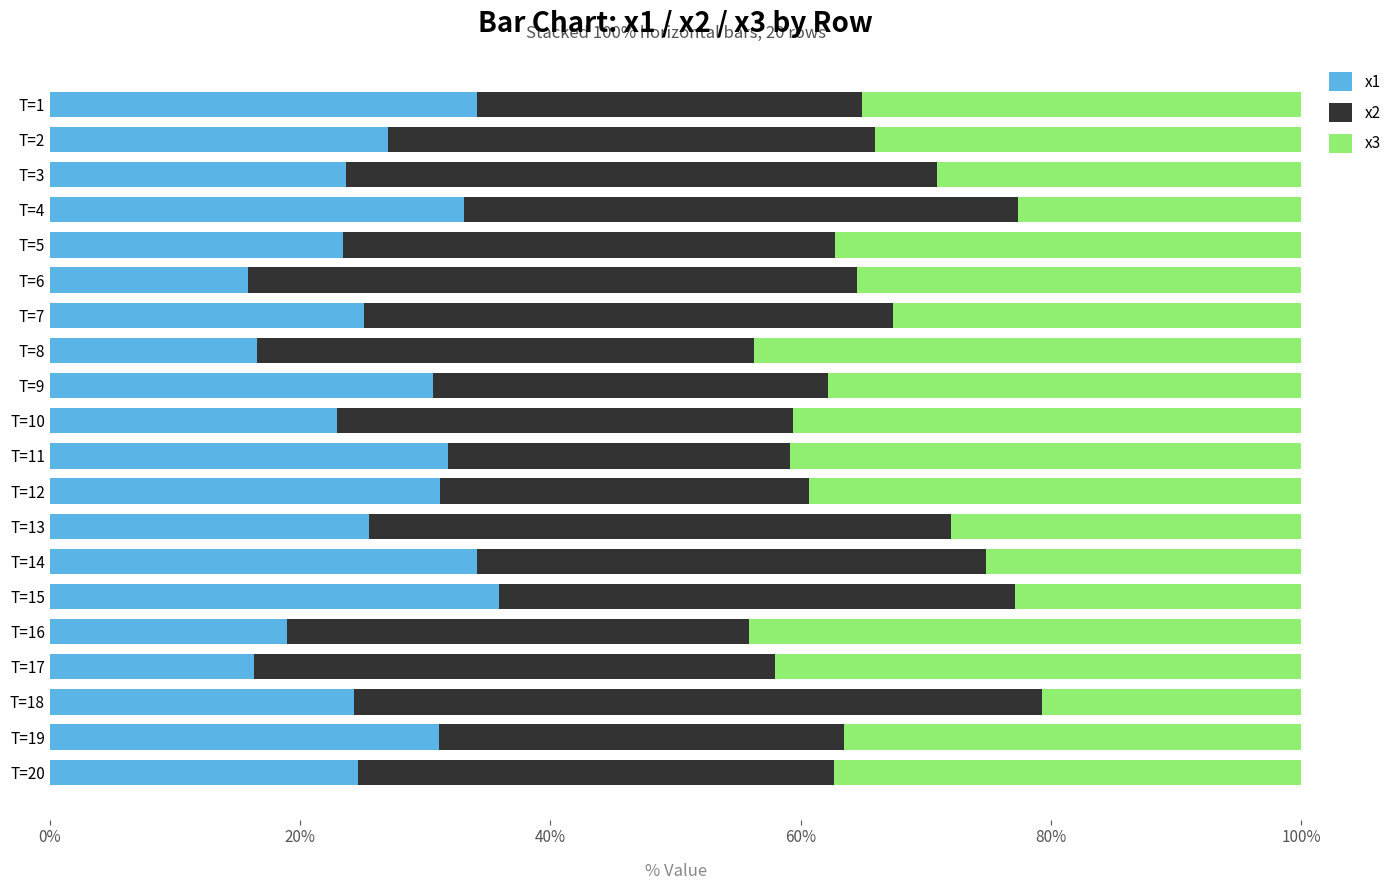

What is the total value across all series at T=5?

100.0